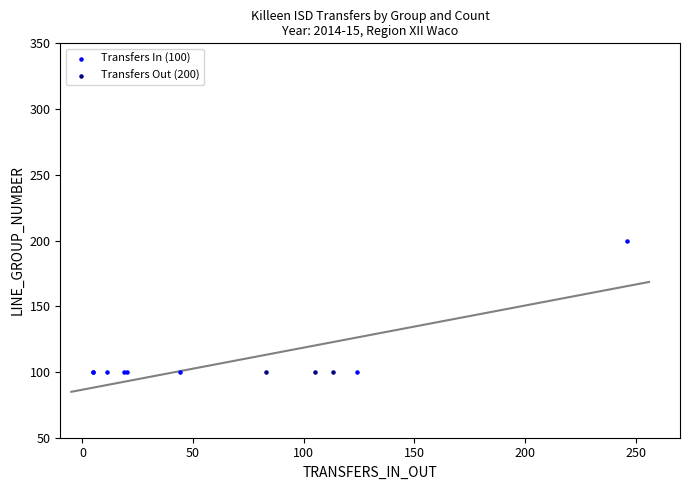

Which series reaches the maximum Y coordinate?

Transfers In (100)